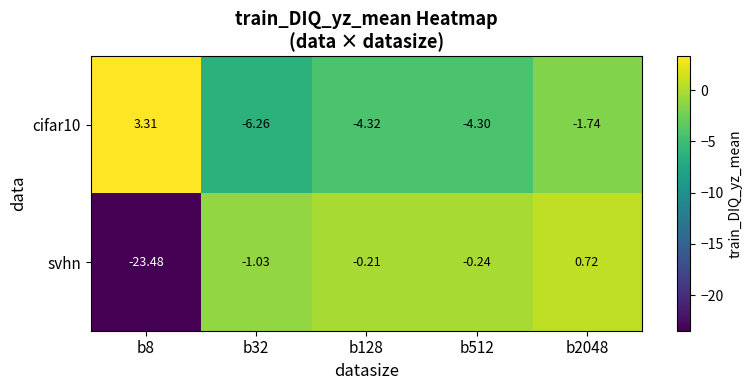

Which series has the widest spread of values?

svhn